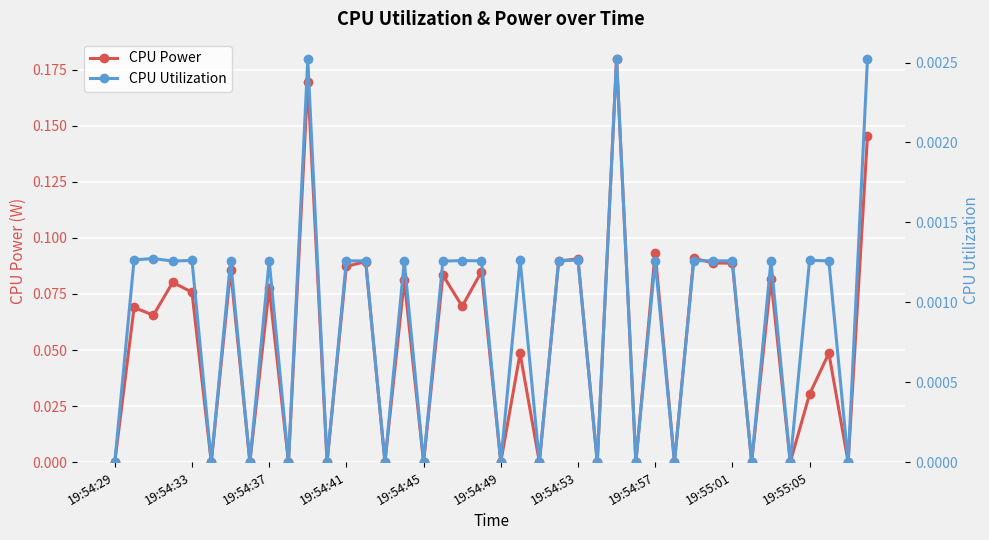

True or false: CPU Power has more than 0 interior local peaks.

True